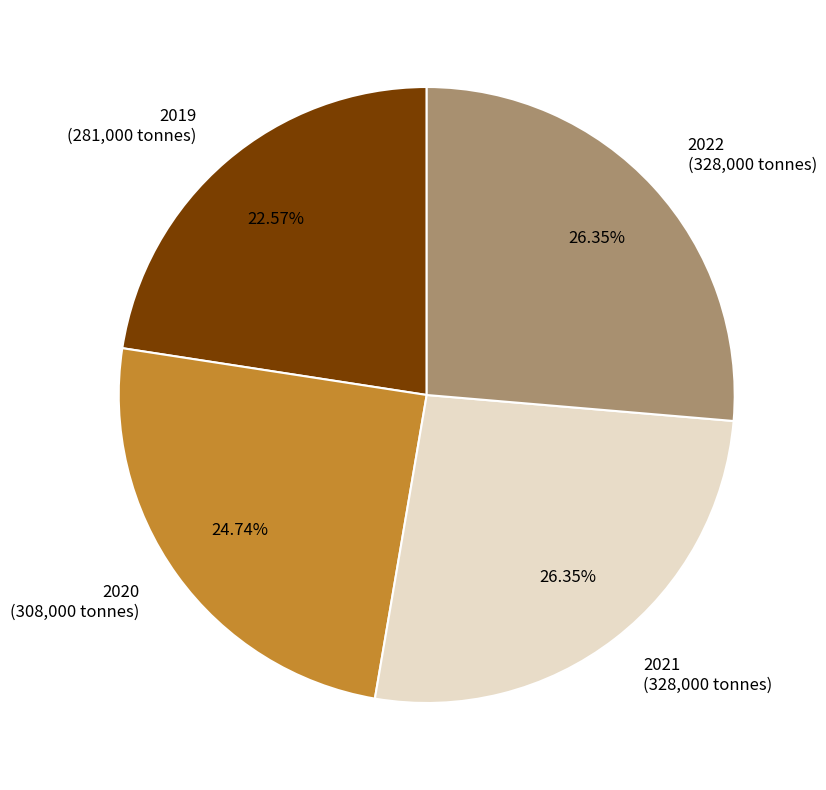

The 2019 slice represents 23% of the pie. True or false?

True